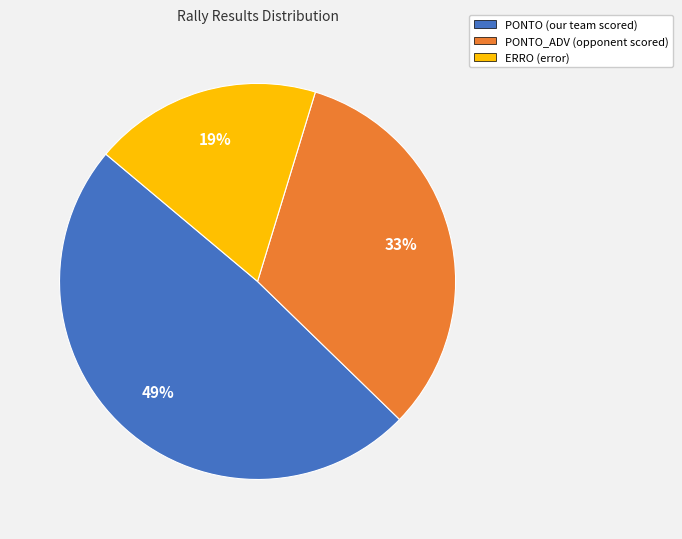

How many segments does this pie chart have?

3